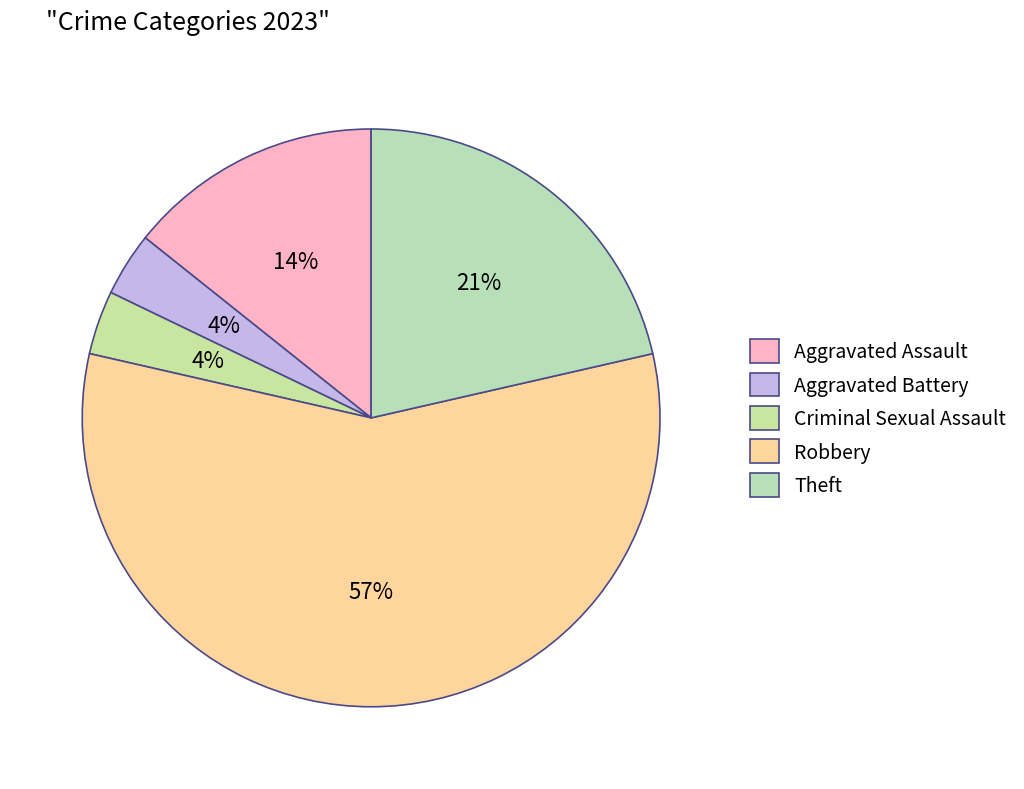

To the nearest percent, what portion does Aggravated Battery represent?

4%